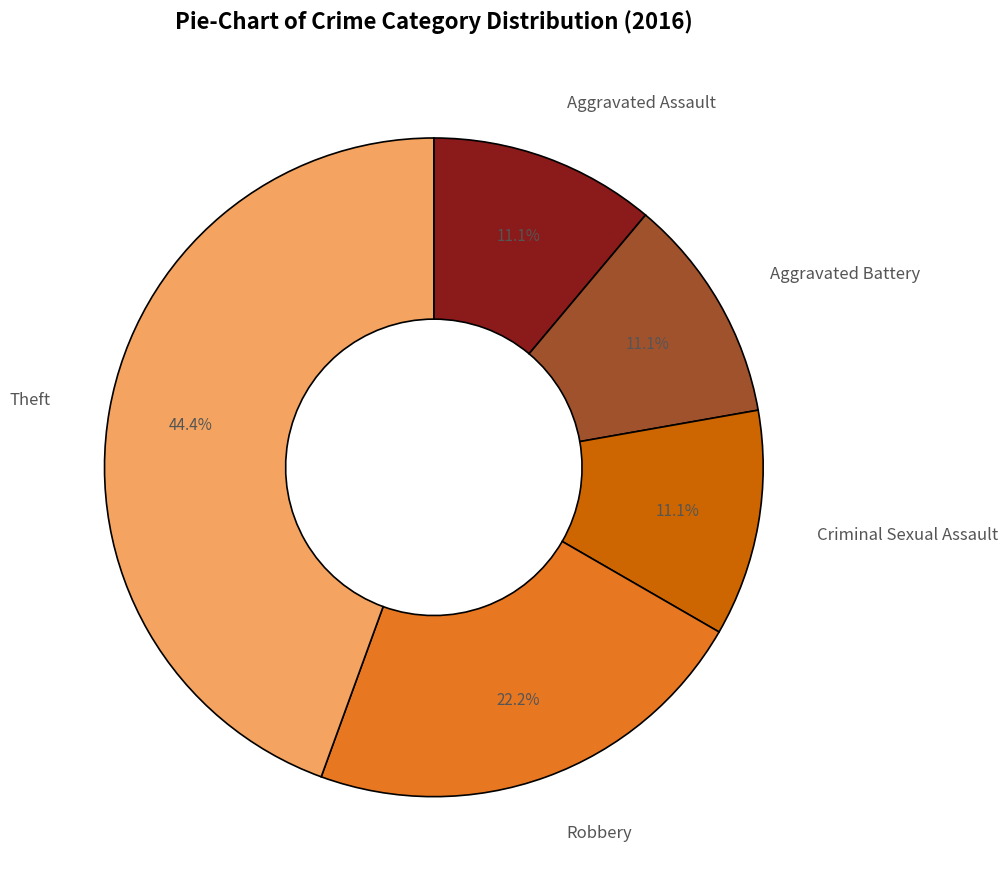

Is it true that Aggravated Battery is 6% of the pie?

False